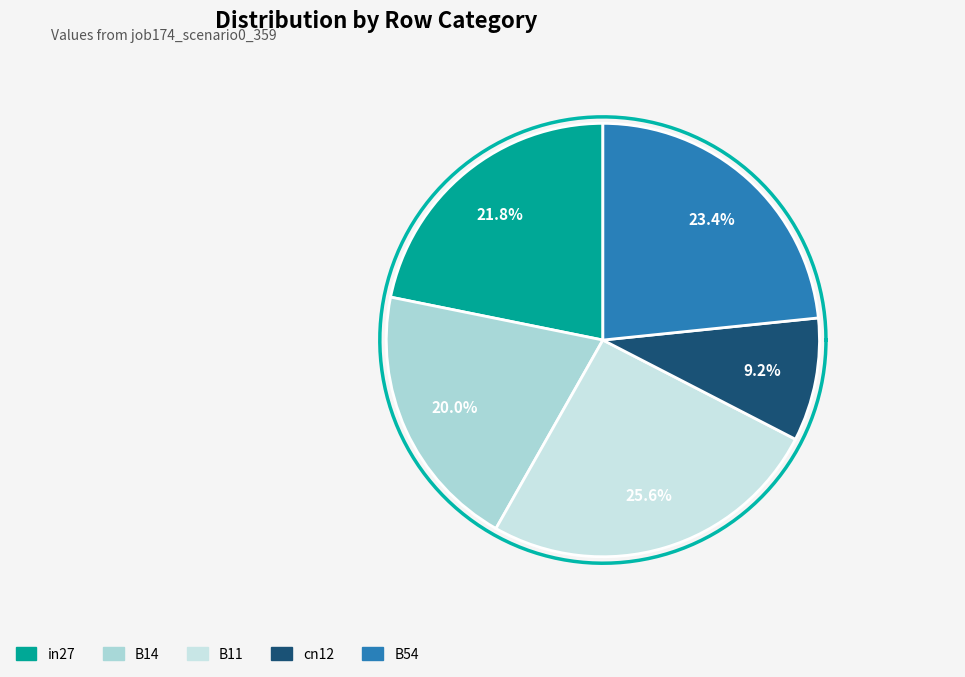

What is the change in value from B14 to B54?

+0.2